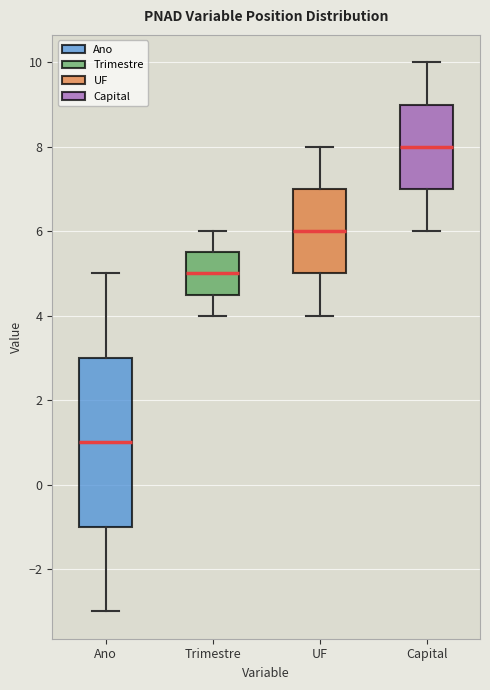

Which box's median line is the highest?

Capital